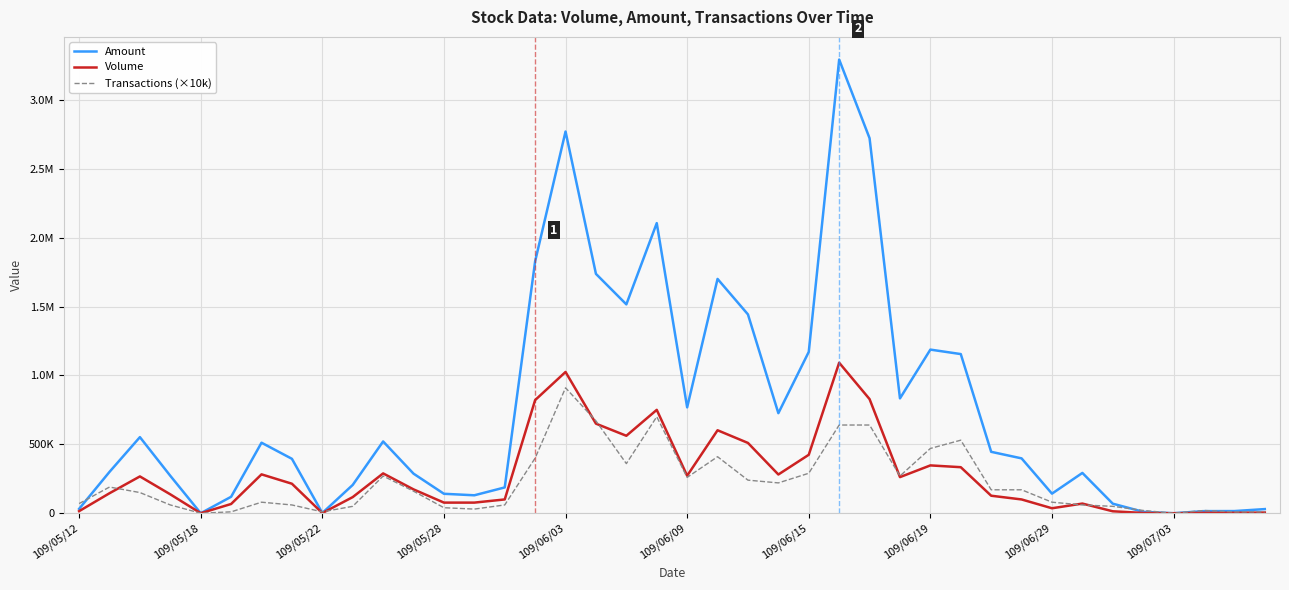

In Transactions (×10k), how many points are higher than both neighbors (excluding endpoints)?

8